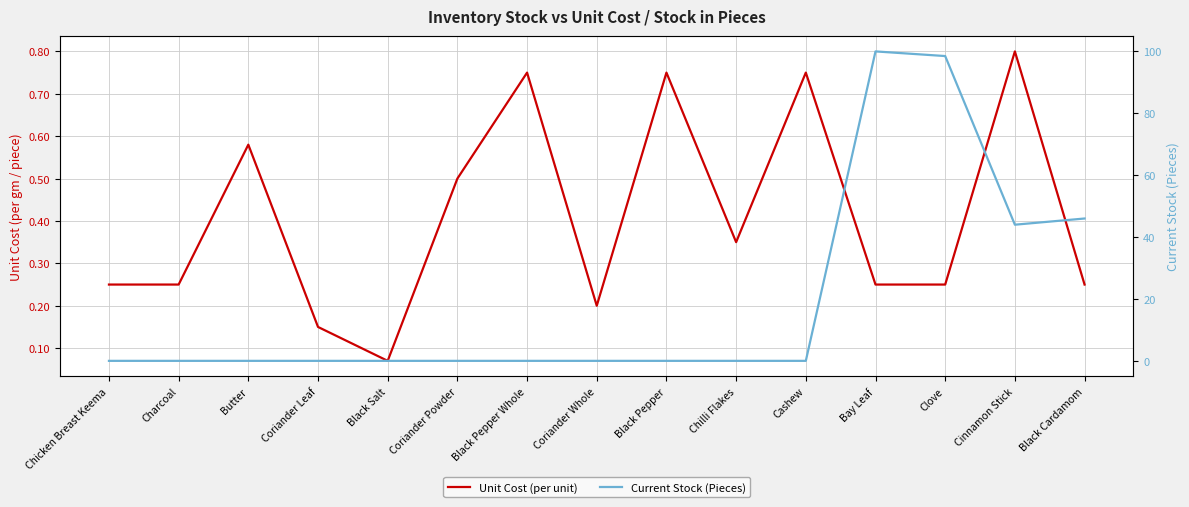

What is the label of the 6th point from the left?

Coriander Powder